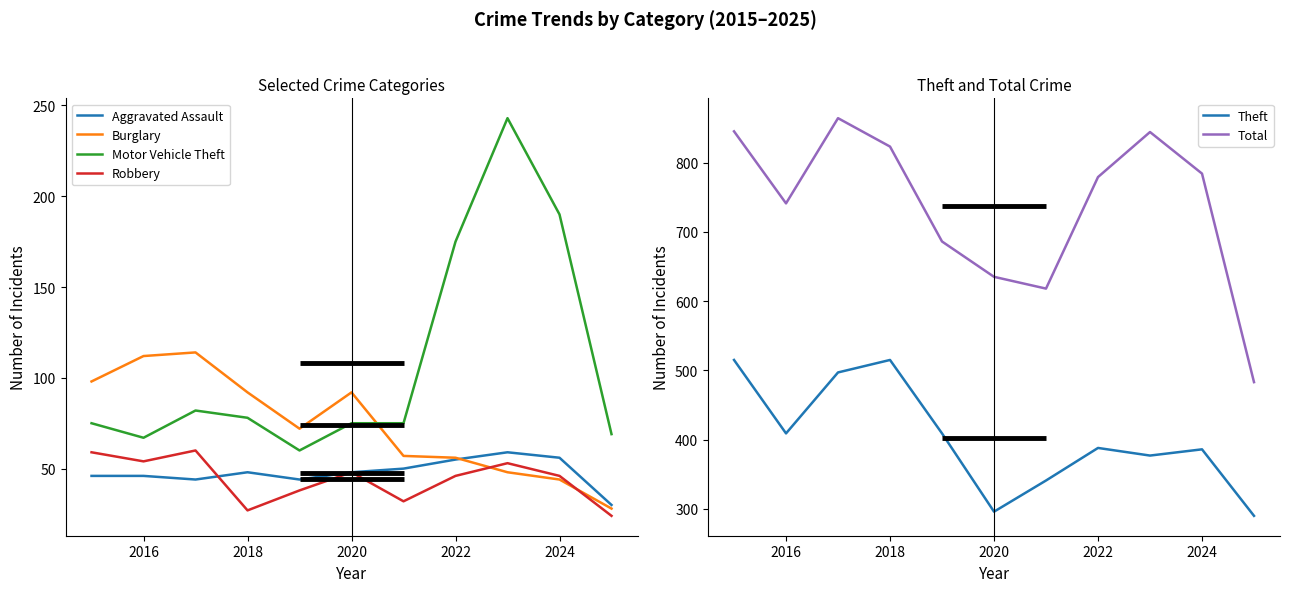

The value of Aggravated Assault at 2022 is 90. True or false?

False